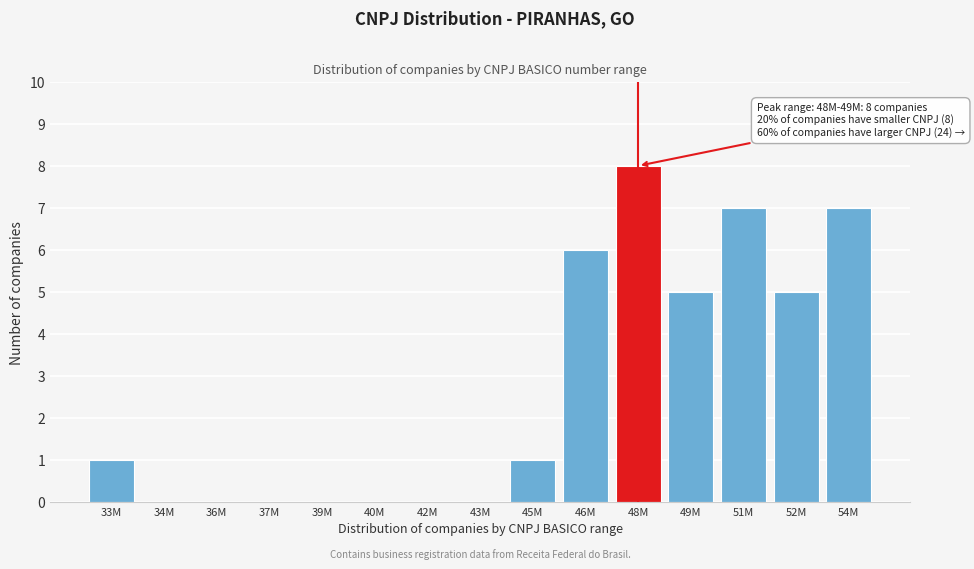

Reading left to right, extract all data points from this chart.

33M=1	34M=0	36M=0	37M=0	39M=0	40M=0	42M=0	43M=0	45M=1	46M=6	48M=8	49M=5	51M=7	52M=5	54M=7